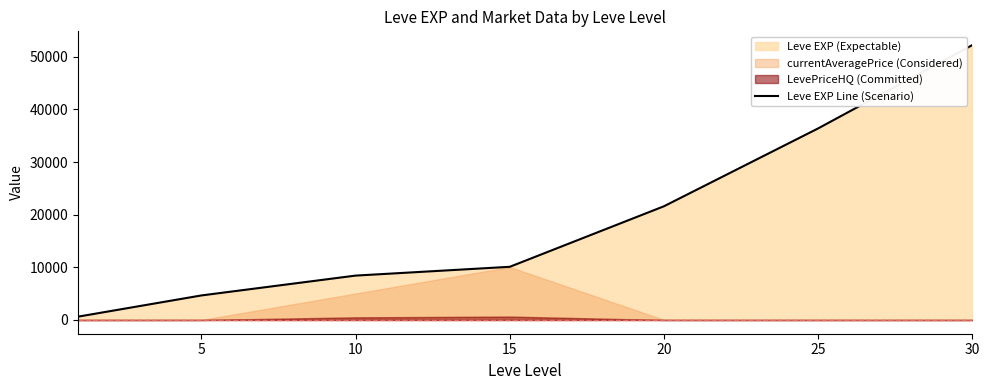

How many values are below 10100?

3